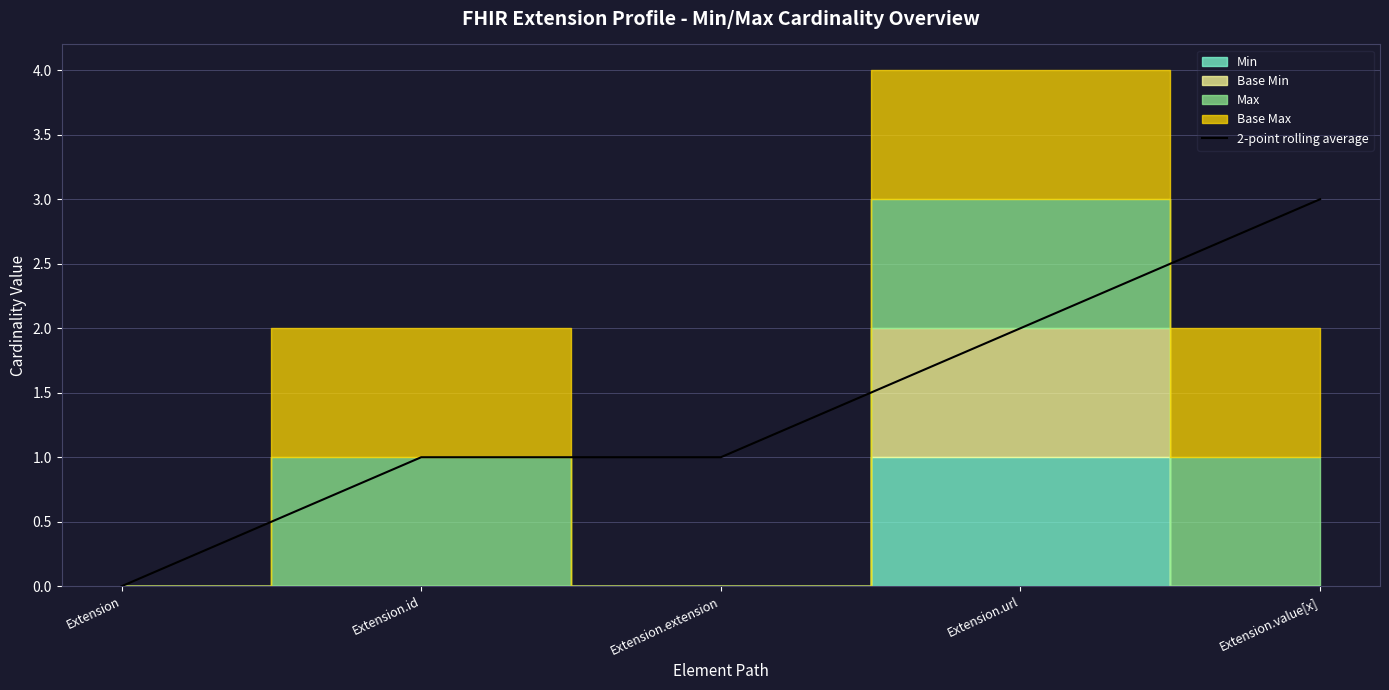

Does the chart display data point markers on the line(s)?

No